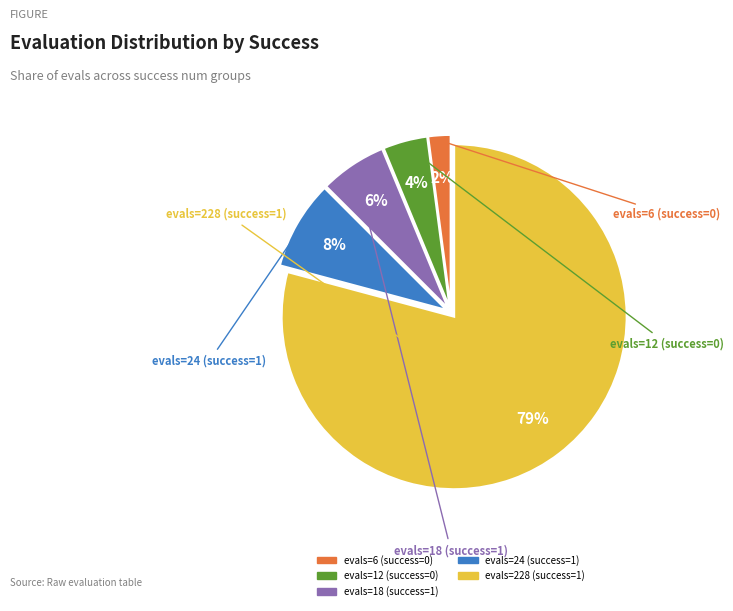

Combined, do evals=6 (success=0) and evals=12 (success=0) account for over 50%?

No